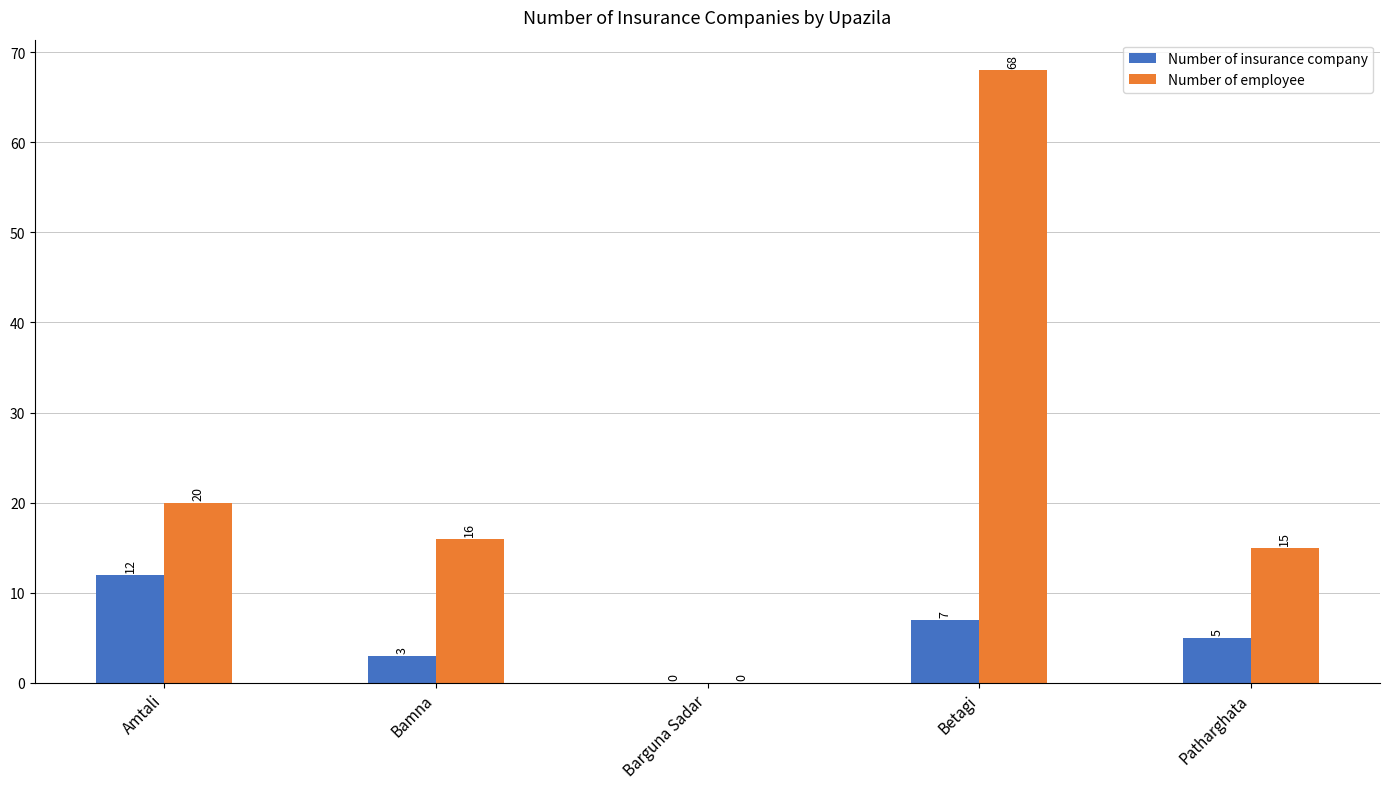

Count the number of categories in the chart.

5